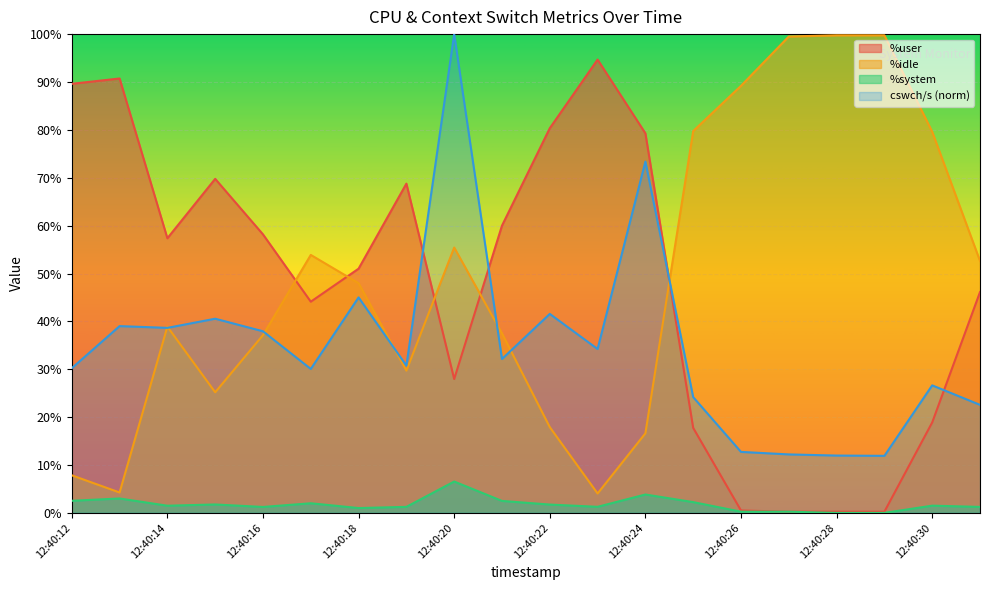

The value of %system at 12:40:28 is 0.0. True or false?

True